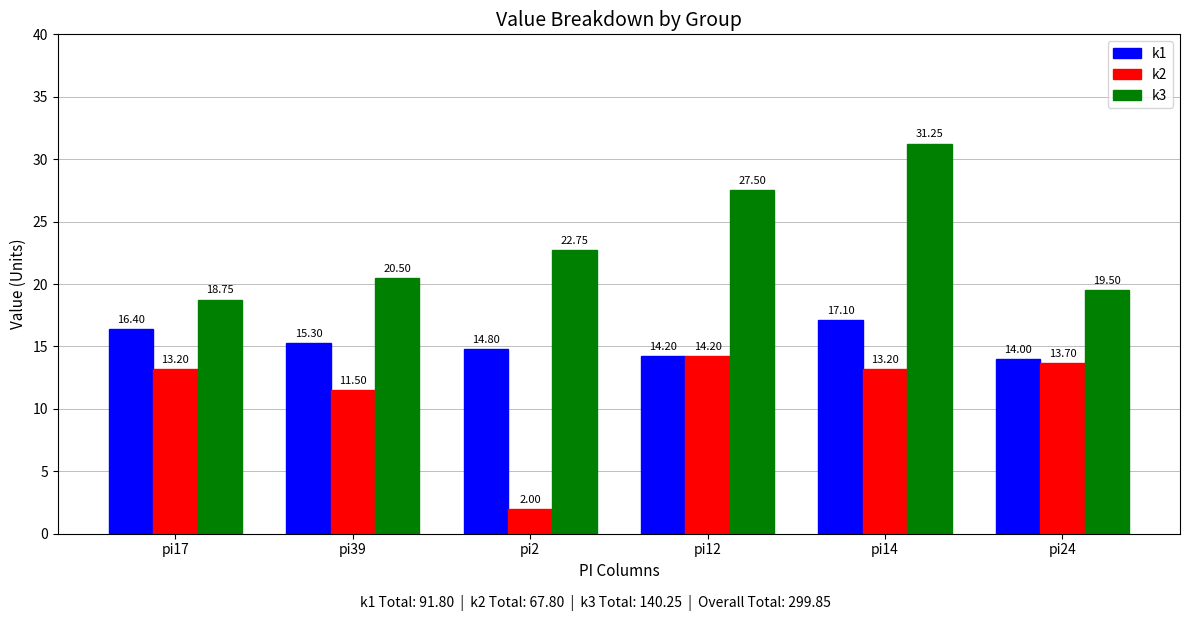

The value of k2 at pi14 is 13.2. True or false?

True